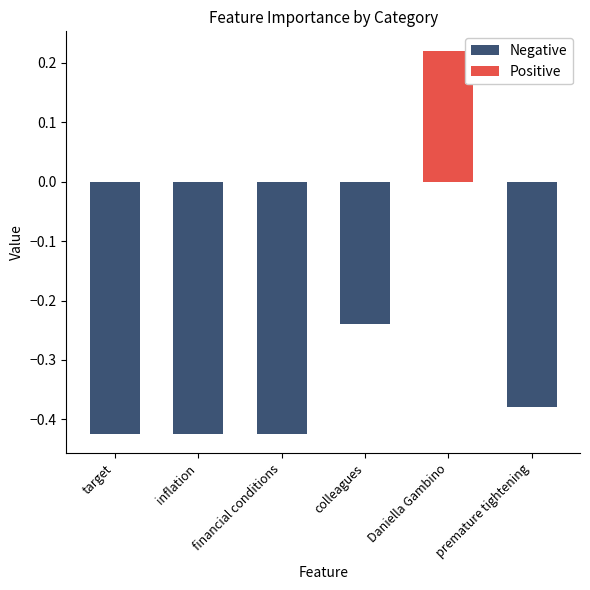

What position from the right is inflation?

5